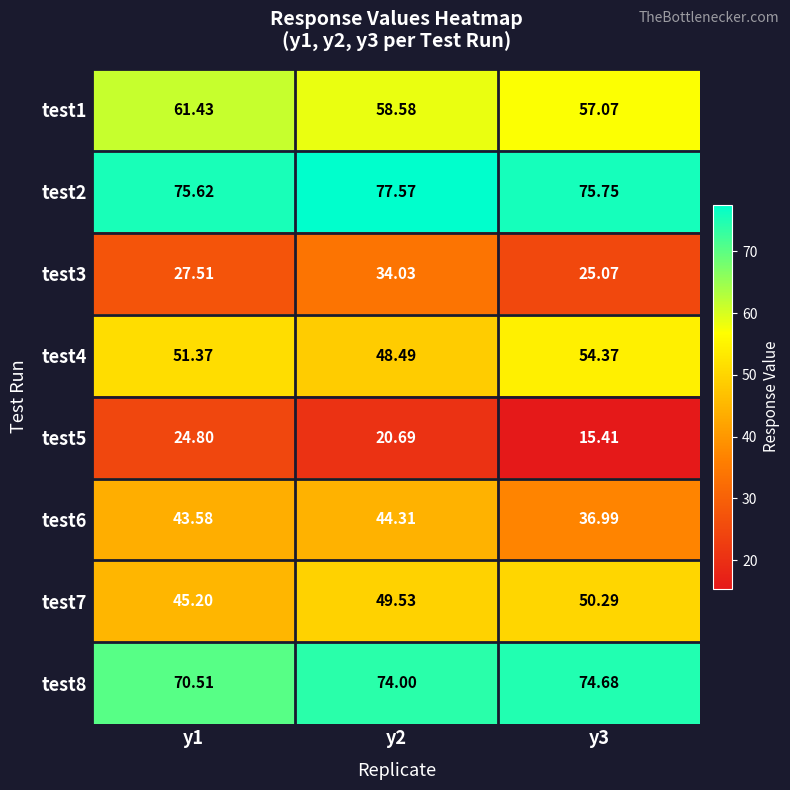

Is the value of test5 at y3 greater than the value of test6 at y3?

No